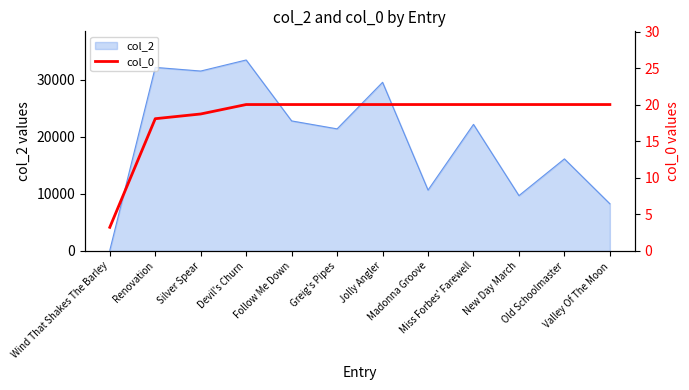

Which has a higher value, Madonna Groove or Wind That Shakes The Barley?

Madonna Groove